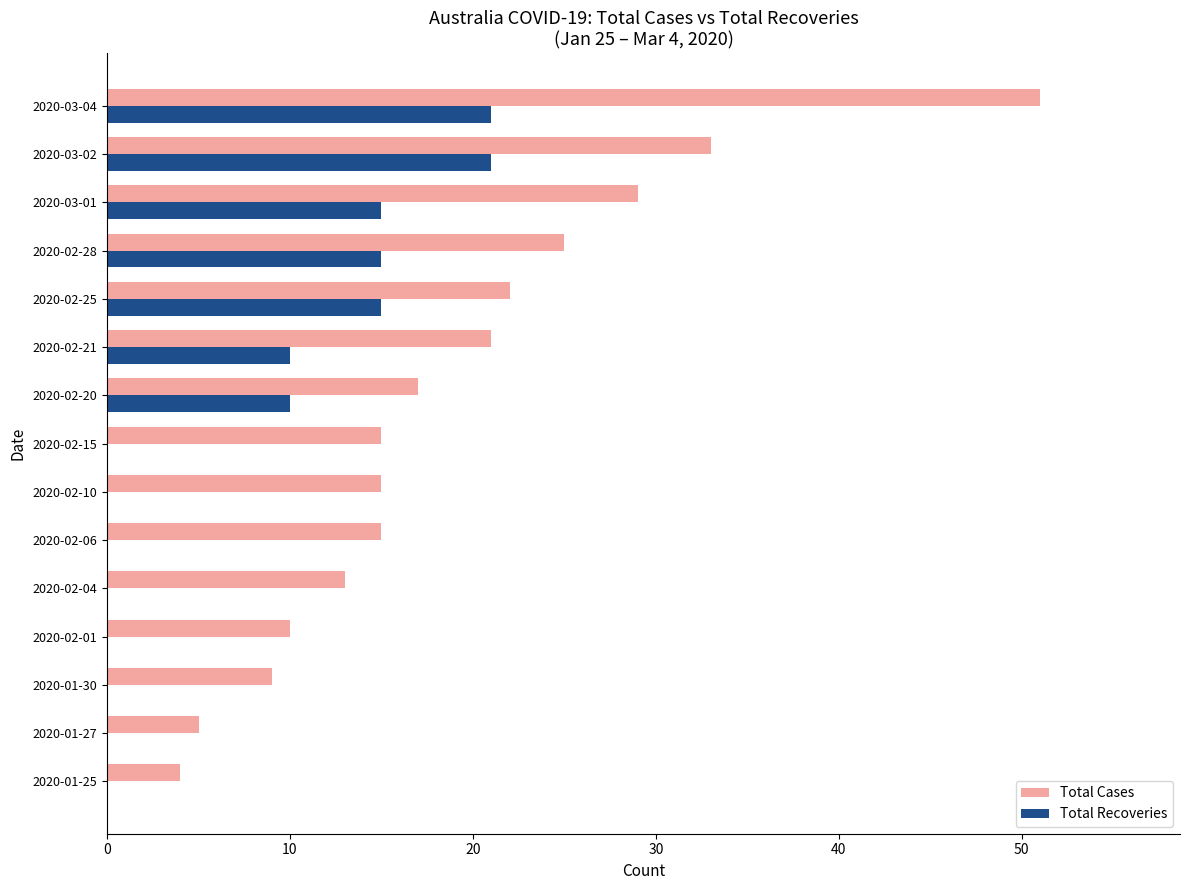

Count the number of categories in the chart.

15